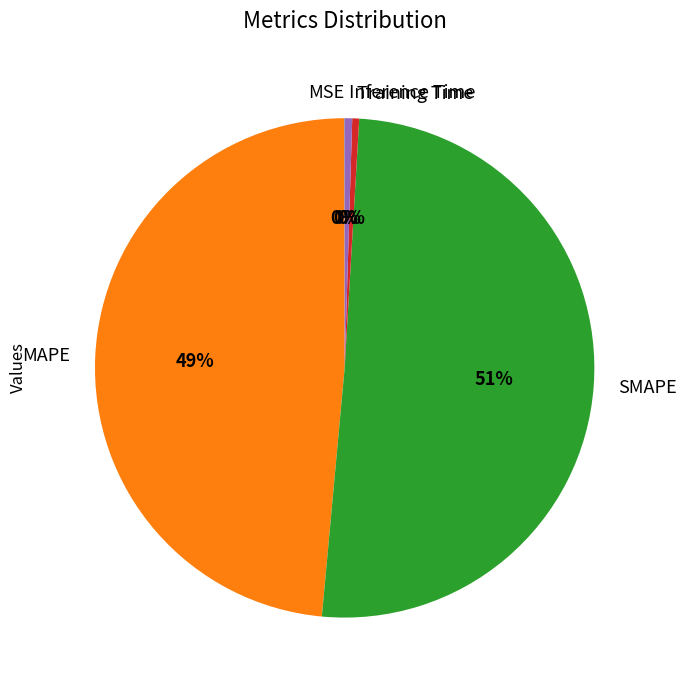

To the nearest percent, what is the average slice percentage?

20%